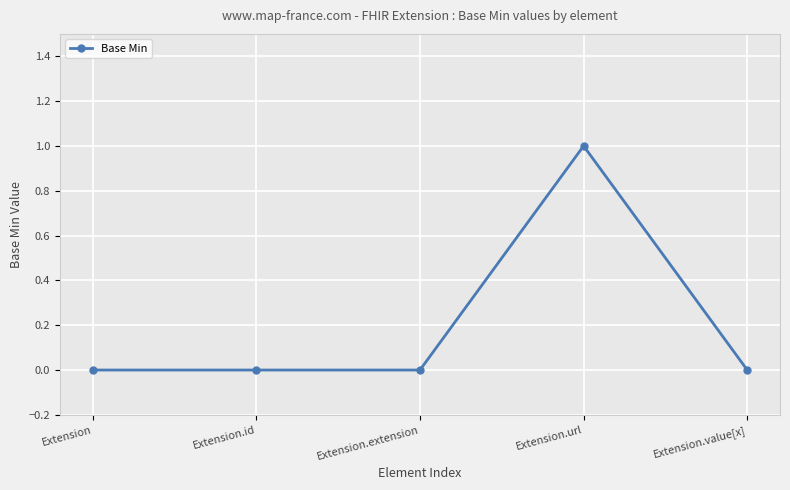

The value at Extension.id is 0. True or false?

True